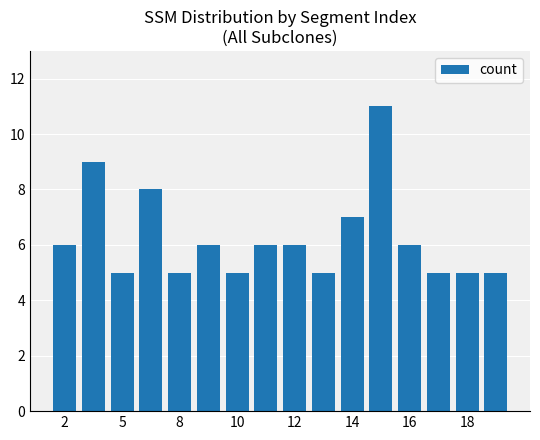

What is the value of the 3rd bar from the left?

5